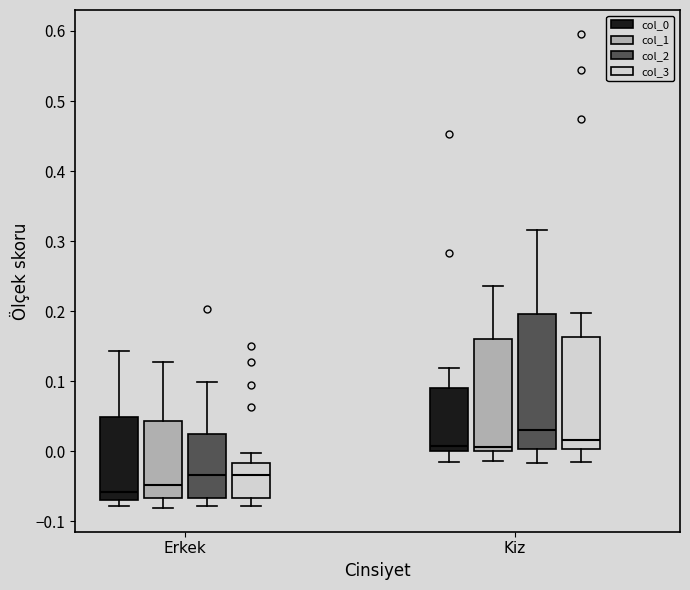

Which box's median line is the highest?

Kiz (col_2)